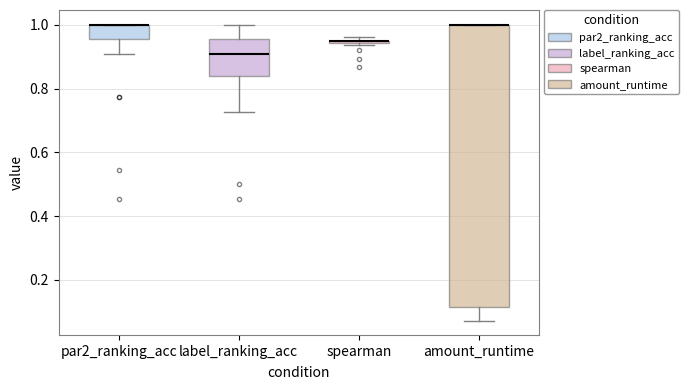

Where is the upper edge of the box for par2_ranking_acc on the y-axis? The values are not printed on the chart, so give them approximately, as read against the axis.

1.00